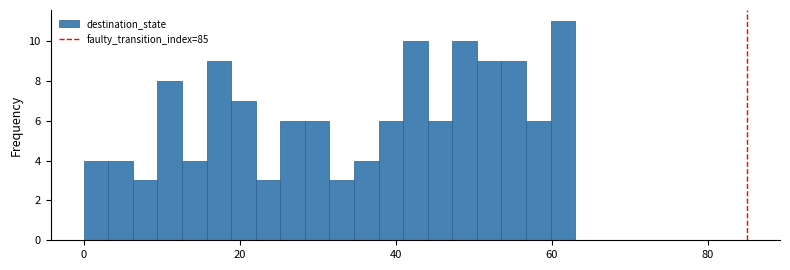

Read against the x-axis, roughly where is the centre of the tallest bar?

62